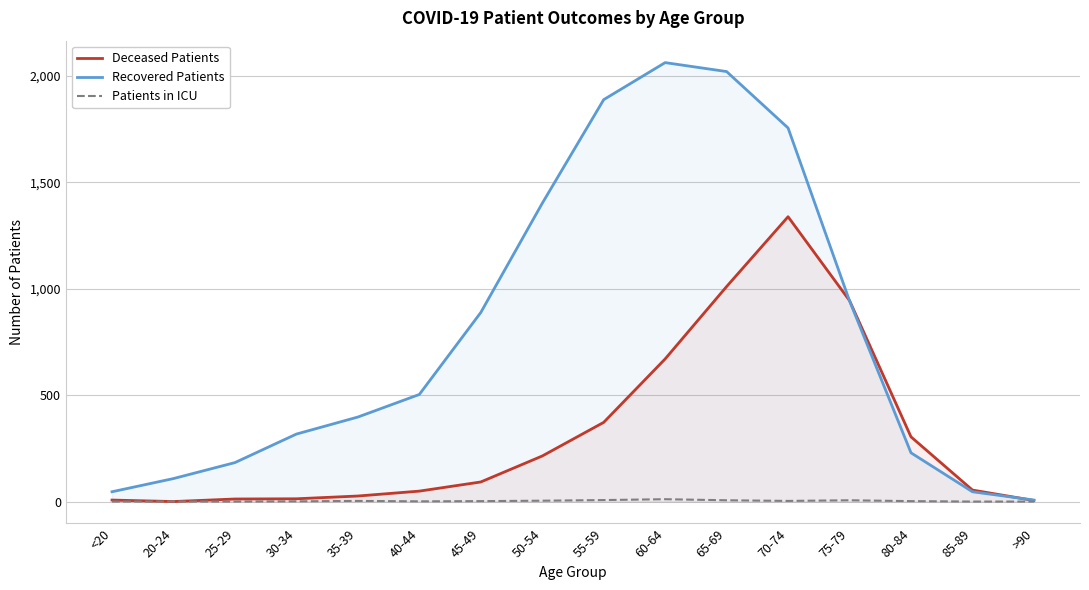

Does the chart display data point markers on the line(s)?

No